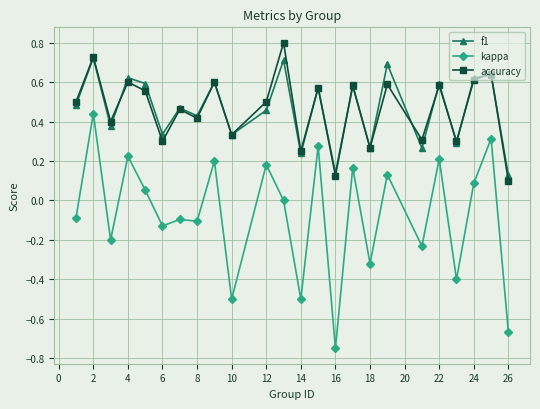

Which series has the widest spread of values?

kappa